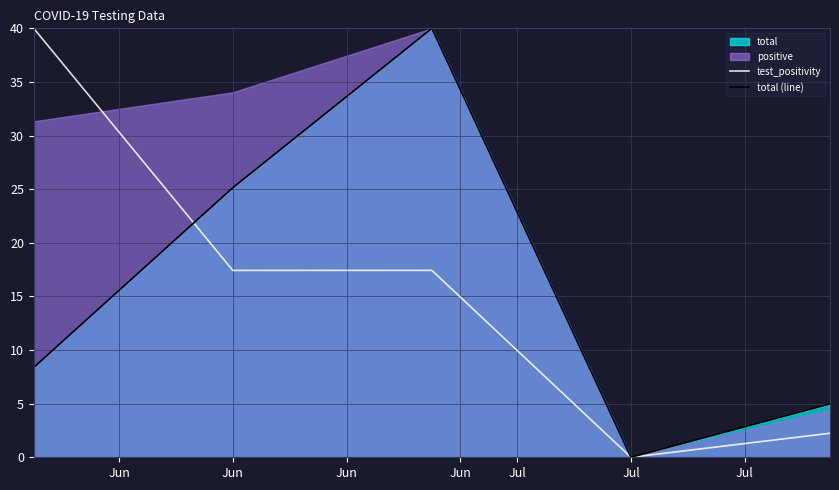

How many interior local peaks does the total (line) series have?

1